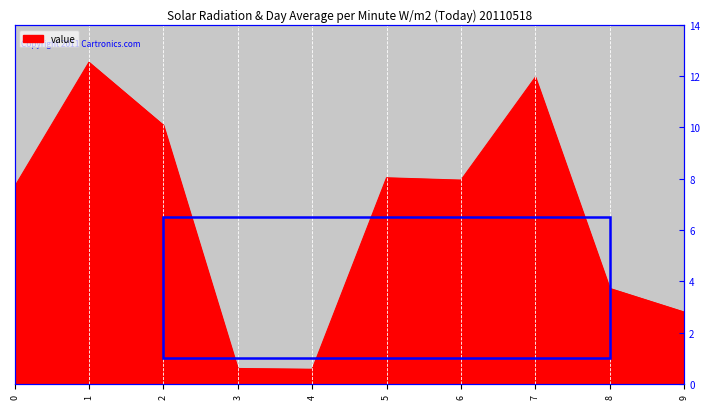

What is the value of the 6th point from the left?

8.0